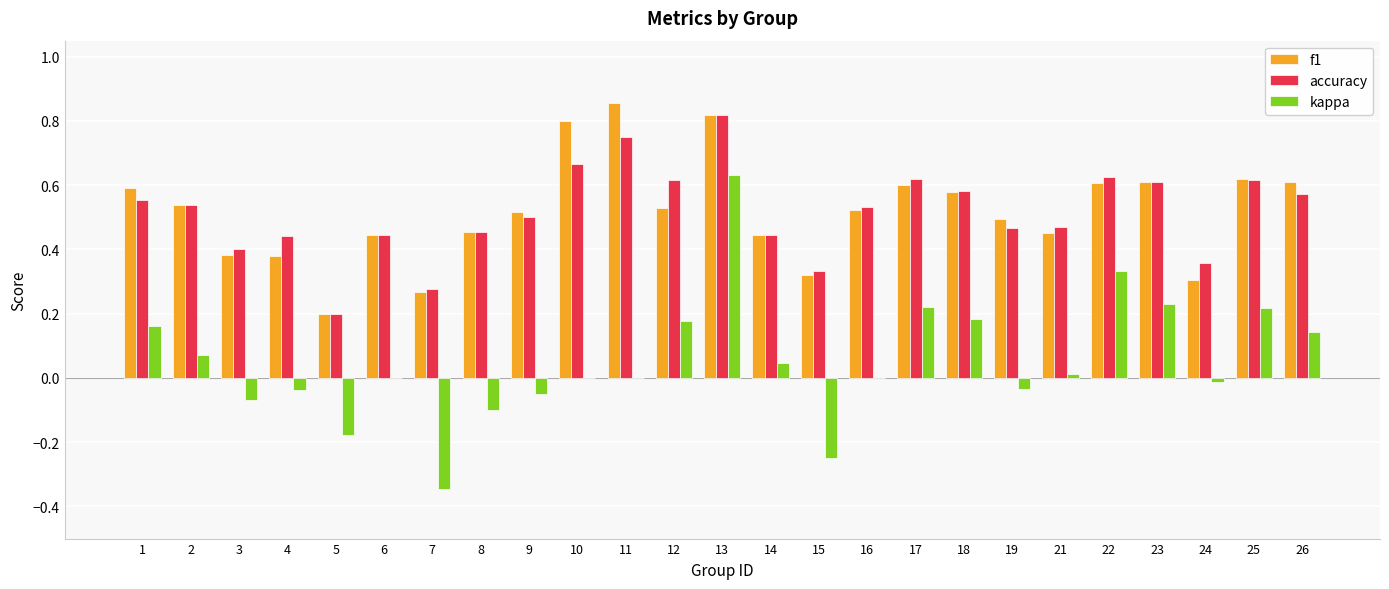

At which category is the sum across all series the highest?

13